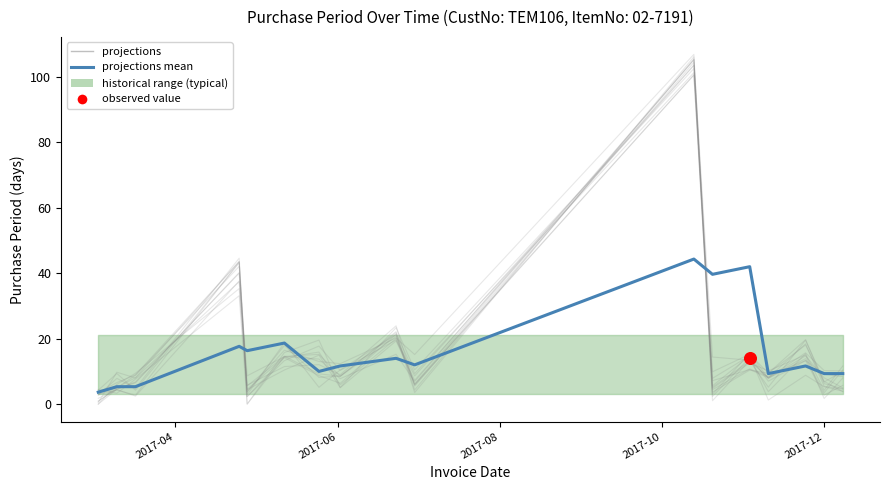

Which has a higher value, 2017-12 or 15?

2017-12